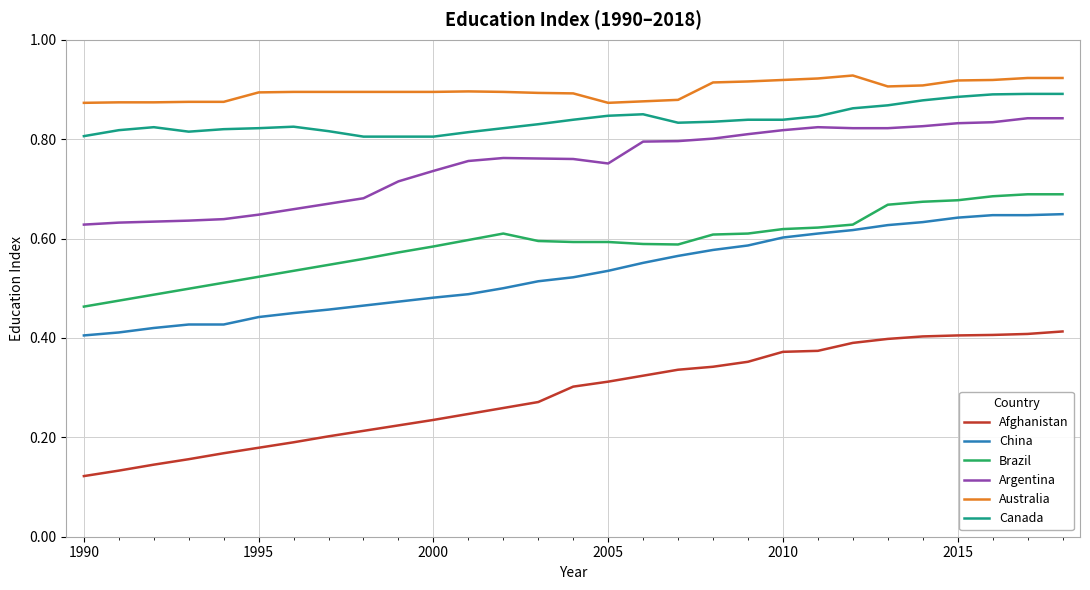

Which series has the largest total across all categories?

Australia